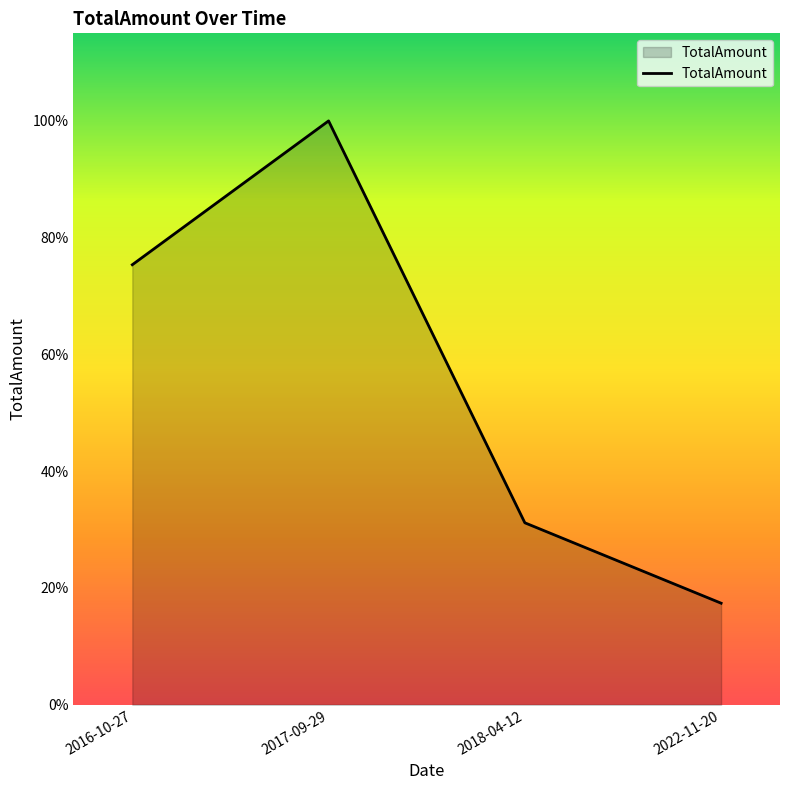

Does the chart have visible grid lines?

No